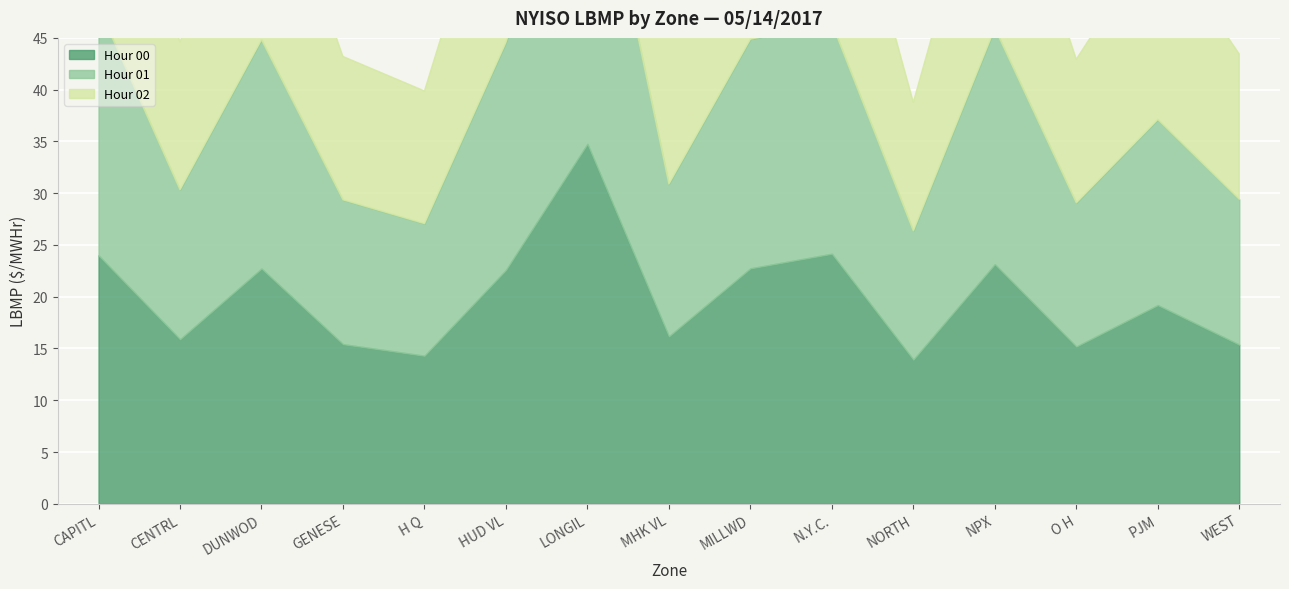

Where is Hour 01 nearest to the value 23?

NPX